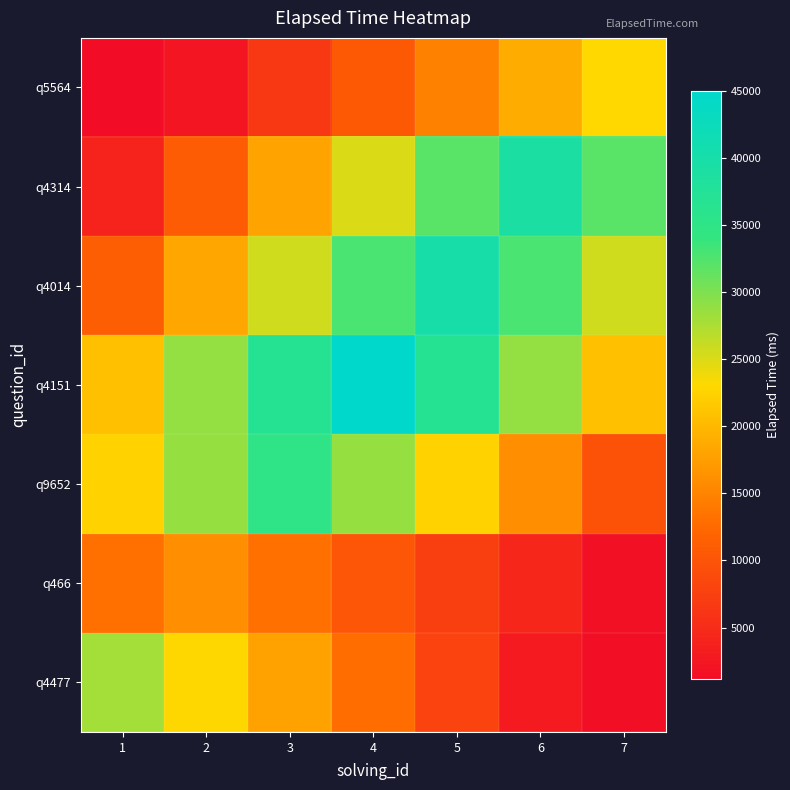

What is the minimum value shown in the chart?

1150.0